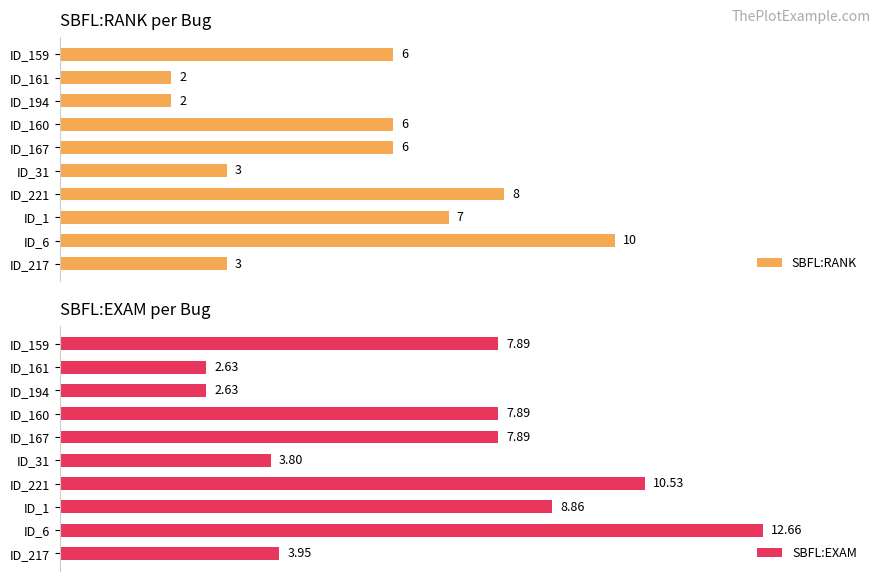

How many bars are there in each group?

2